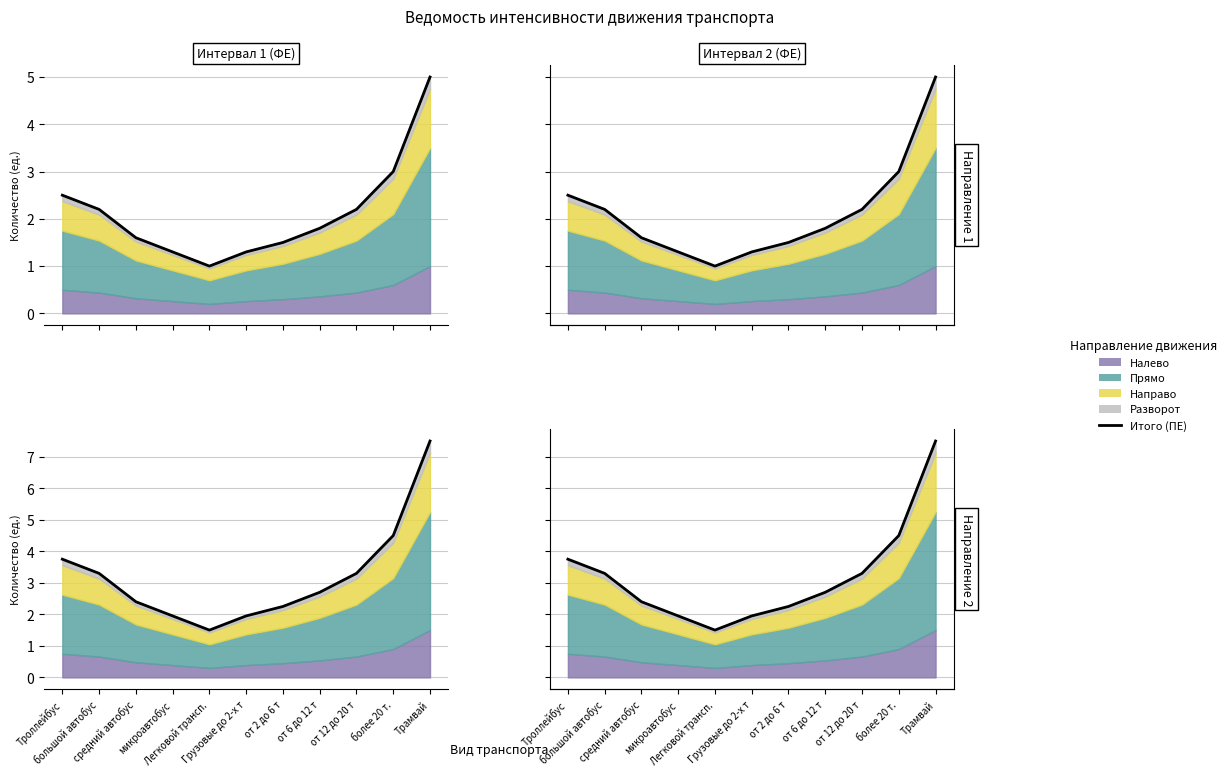

Does the chart display data point markers on the line(s)?

No